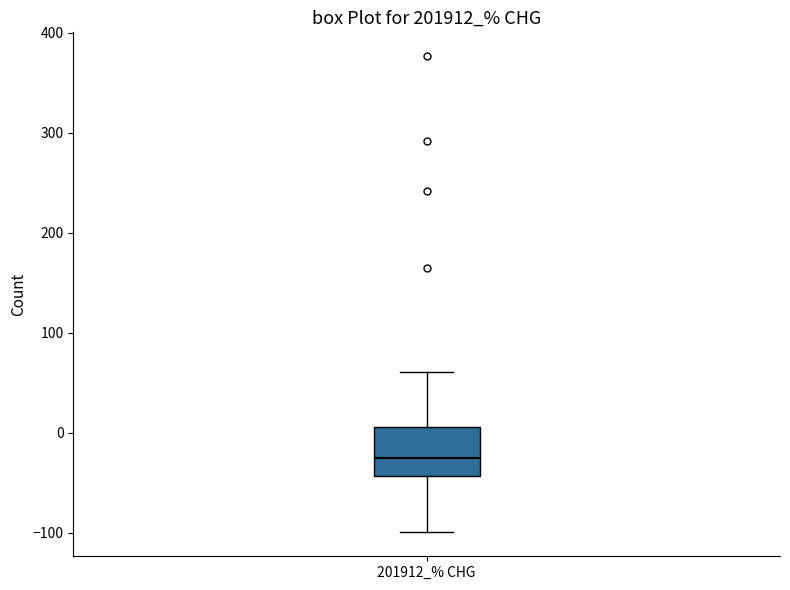

Read this box plot against the y-axis: the position of the median line, the range covered by the box, and the ends of both whiskers. The values are not printed on the chart, so give them approximately, as read against the axis.

median -30, box -40 to 10, whiskers -100 to 60